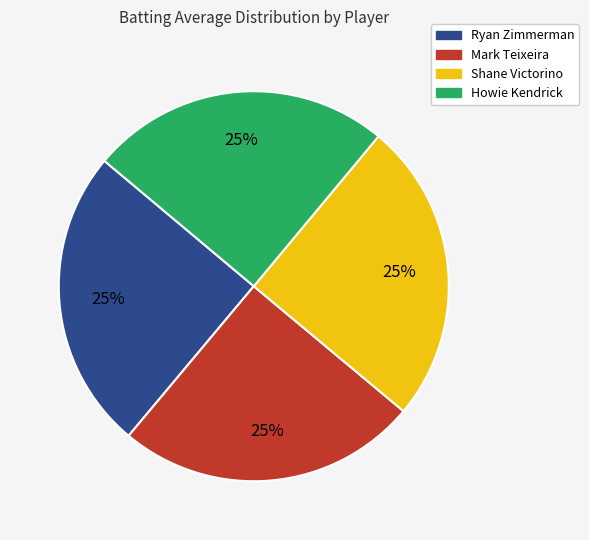

Is there a majority slice in this chart?

No